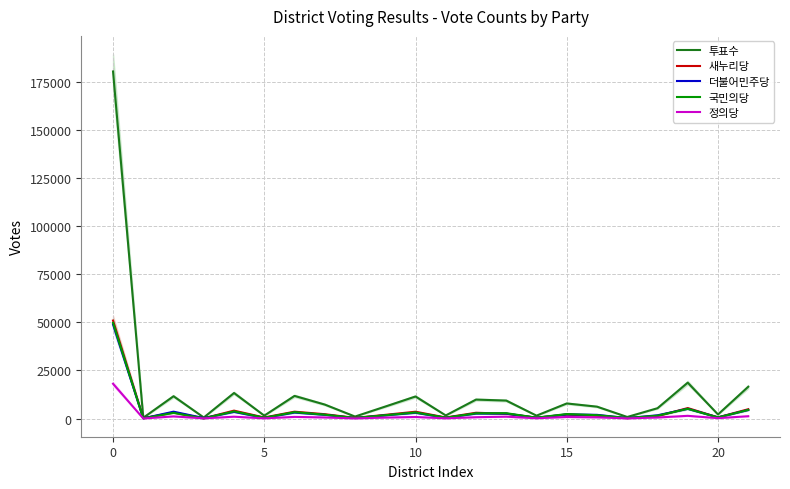

Reading right to left, what are all the values shown in this chart?

투표수: 16539	2123	18662	5372	811	6183	7847	1501	9348	9862	1612	11474	6236	1035	7271	11776	1509	13285	543	11609	415	180572
새누리당: 4845	604	5449	1262	175	1437	2065	431	2496	3010	544	3554	1917	342	2259	3576	542	4118	123	3116	162	50990
더불어민주당: 4441	613	5054	1693	229	1922	2167	401	2568	2586	400	2986	1673	264	1937	3102	348	3450	240	3568	96	48982
국민의당: 4496	578	5074	1494	260	1754	2343	444	2787	2728	448	3176	1715	291	2006	3332	409	3741	69	2956	87	49788
정의당: 1219	194	1413	539	88	627	816	151	967	696	112	808	503	67	570	857	105	962	94	1116	20	18103